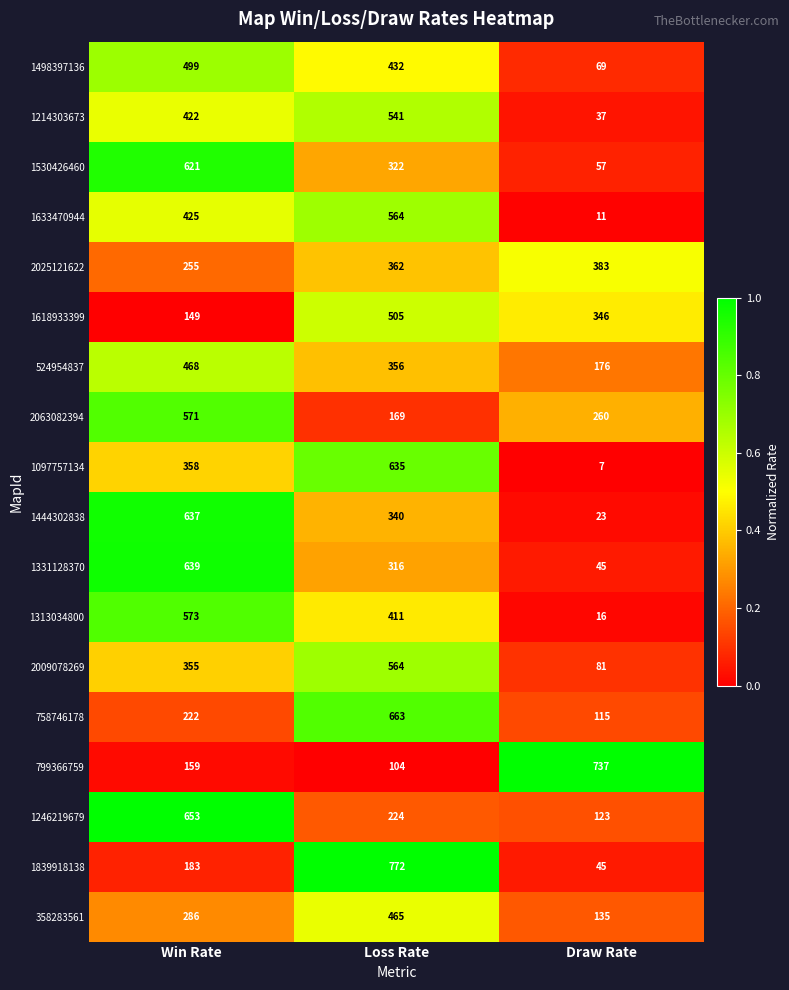

What is the sum of the 1530426460 values at Draw Rate and Loss Rate?

379